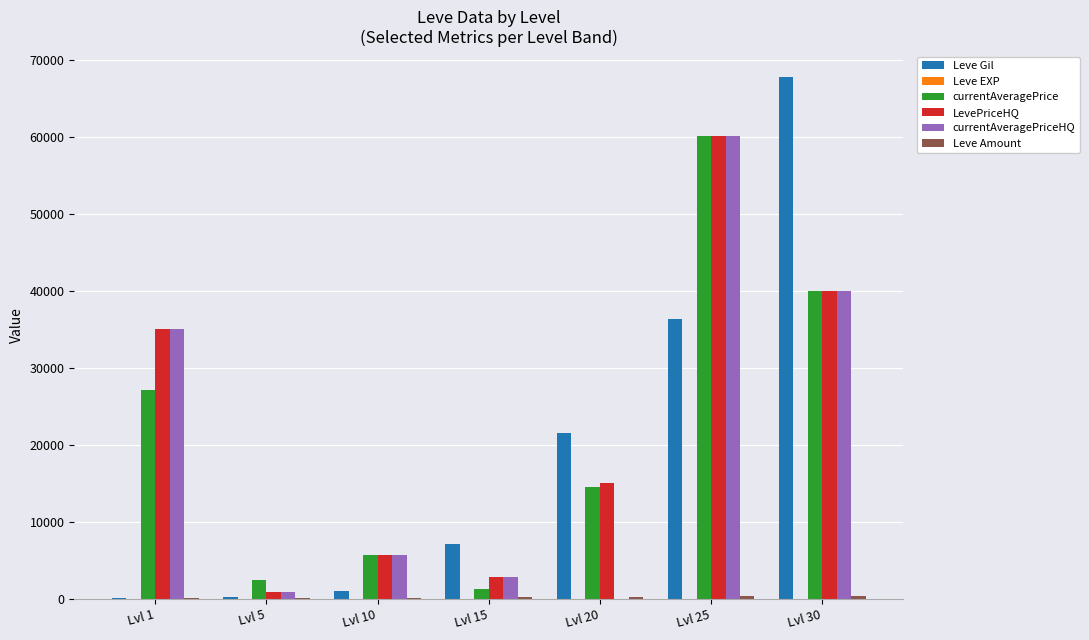

Which series changed the most between Lvl 25 and Lvl 30?

Leve Gil